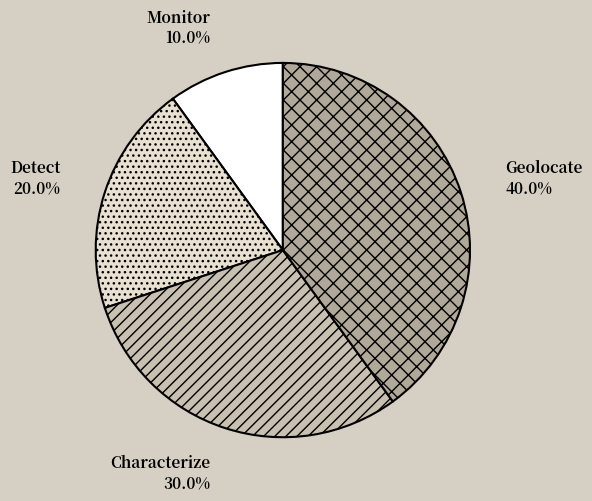

Is it true that Monitor is 1% of the pie?

False